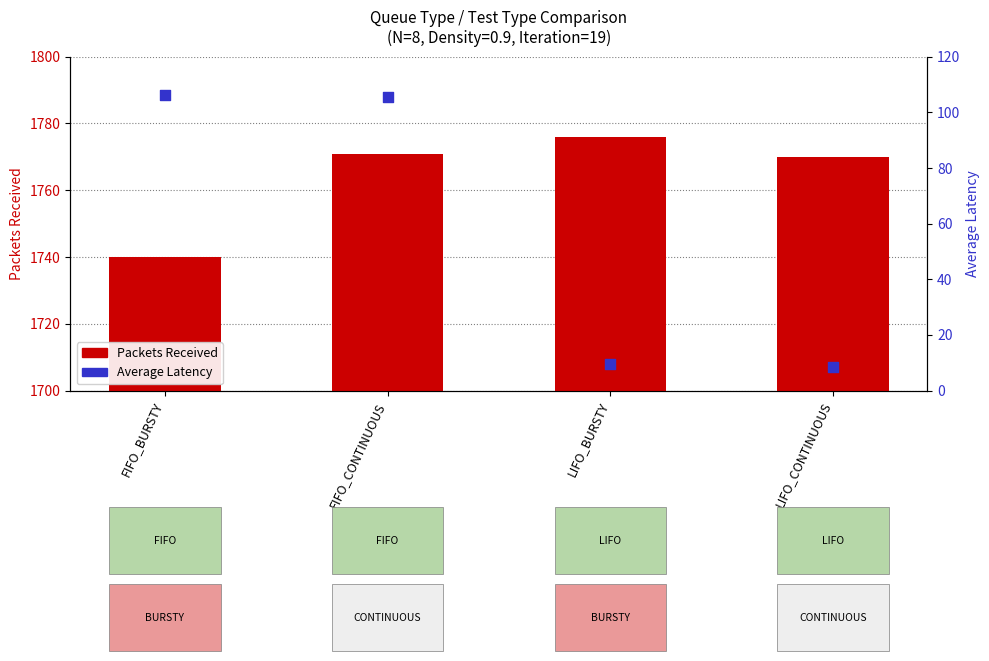

Which series has the largest total across all categories?

Packets_Received